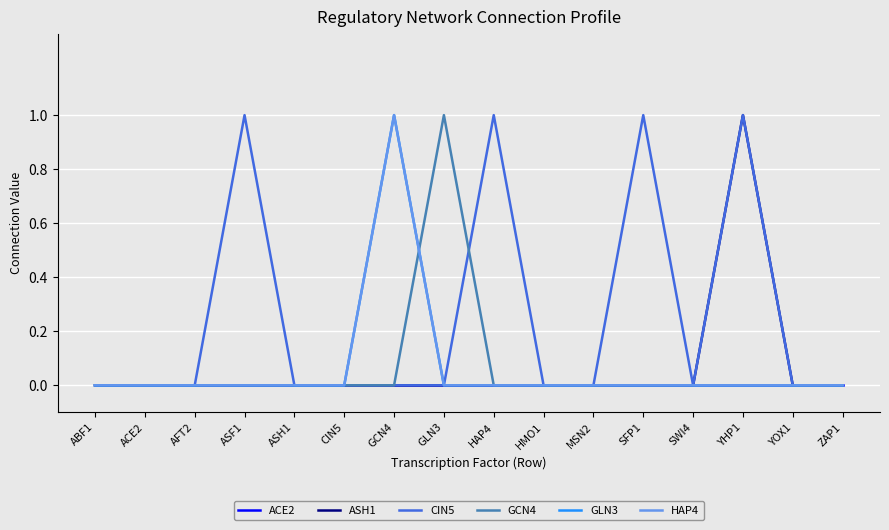

Is this an area chart (filled region under the line)?

No